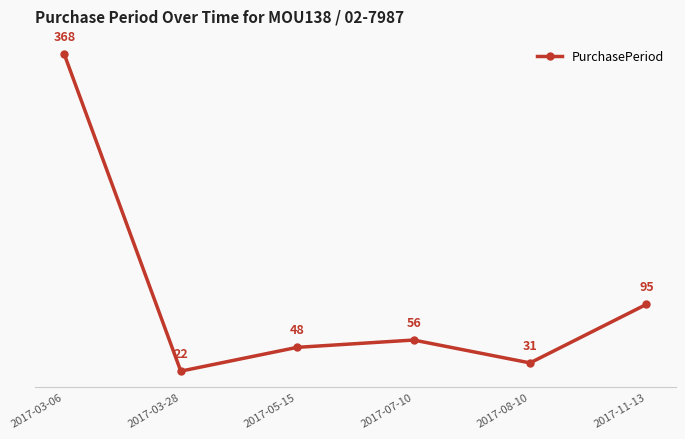

How many categories are shown in the chart?

6